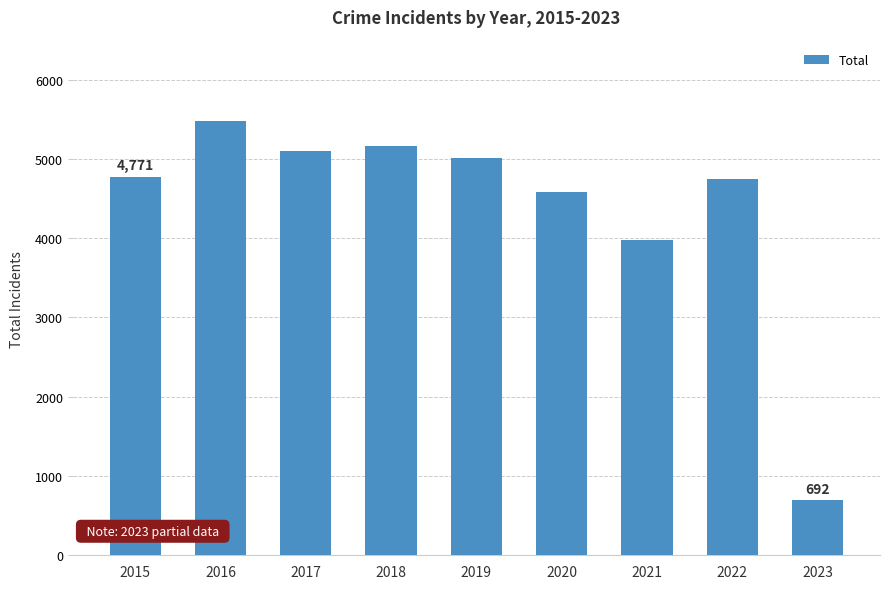

Which has a higher value, 2015 or 2017?

2017